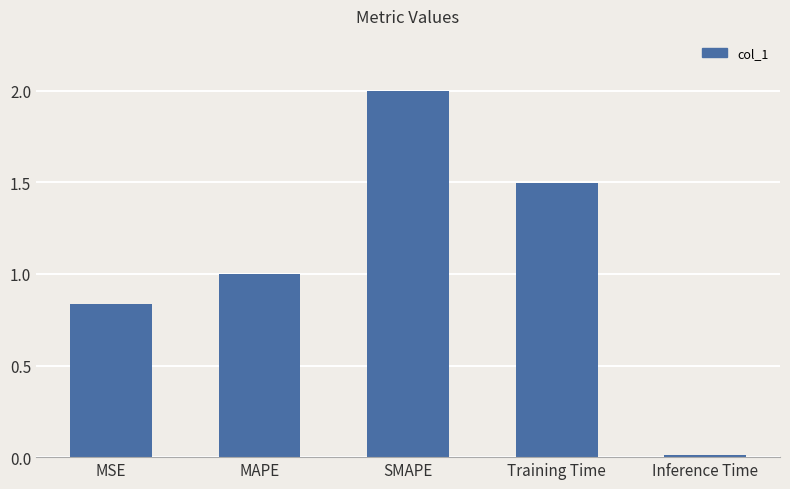

Are the bars horizontal?

No